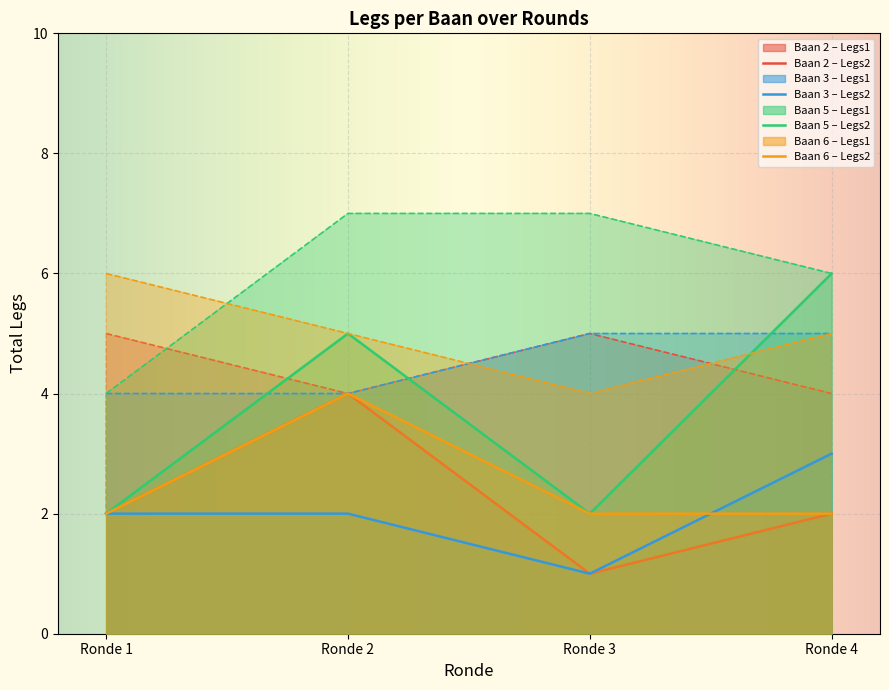

The value of Baan 5 – Legs1 at Ronde 3 is 3. True or false?

False